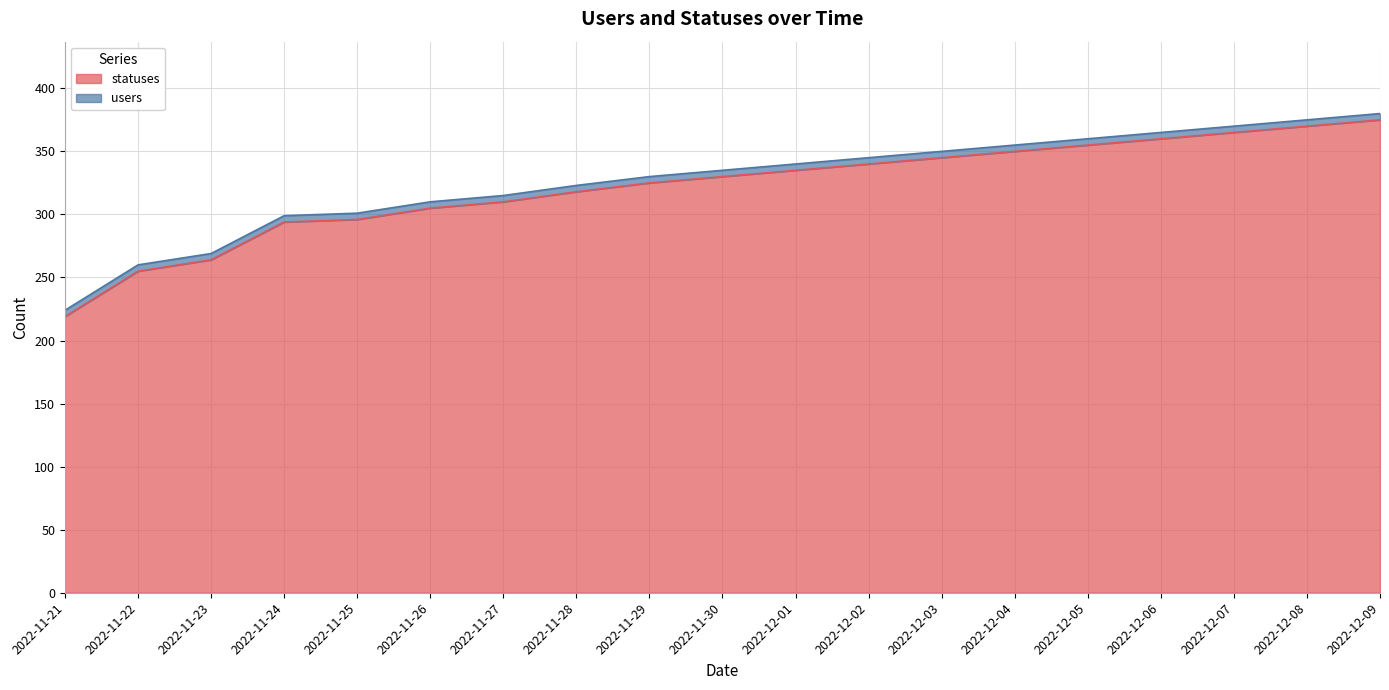

The statuses series shows 128 at 2022-12-09. True or false?

False